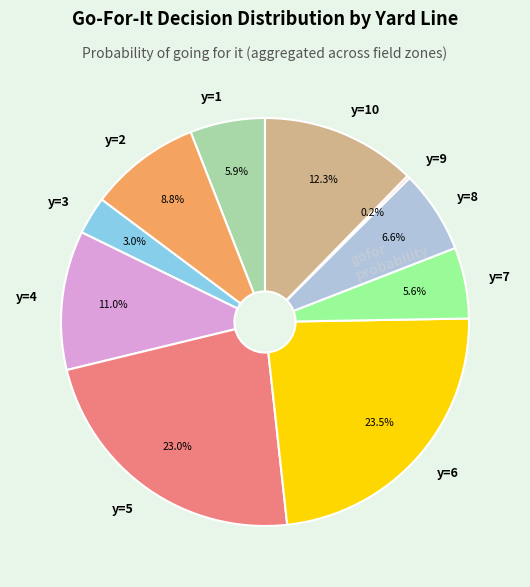

What percentage do y=3 and y=5 together represent?

26.0%